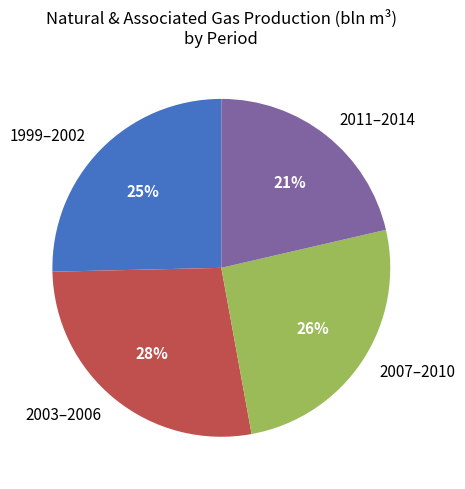

Is there a majority slice in this chart?

No